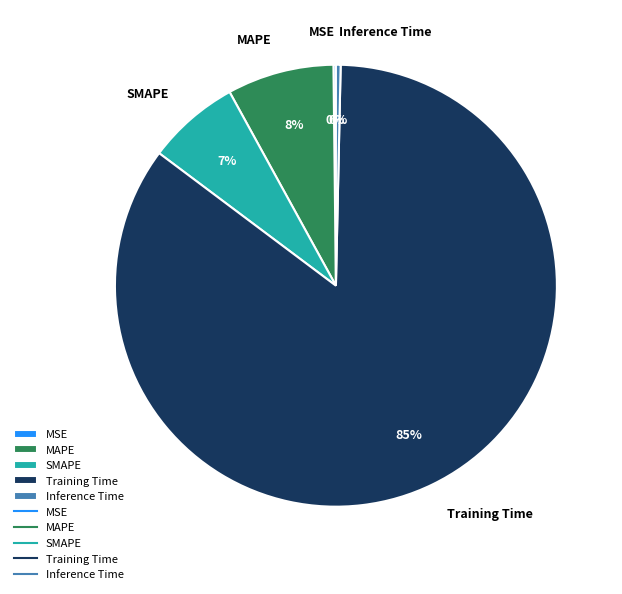

What is the largest slice in the pie chart?

Training Time